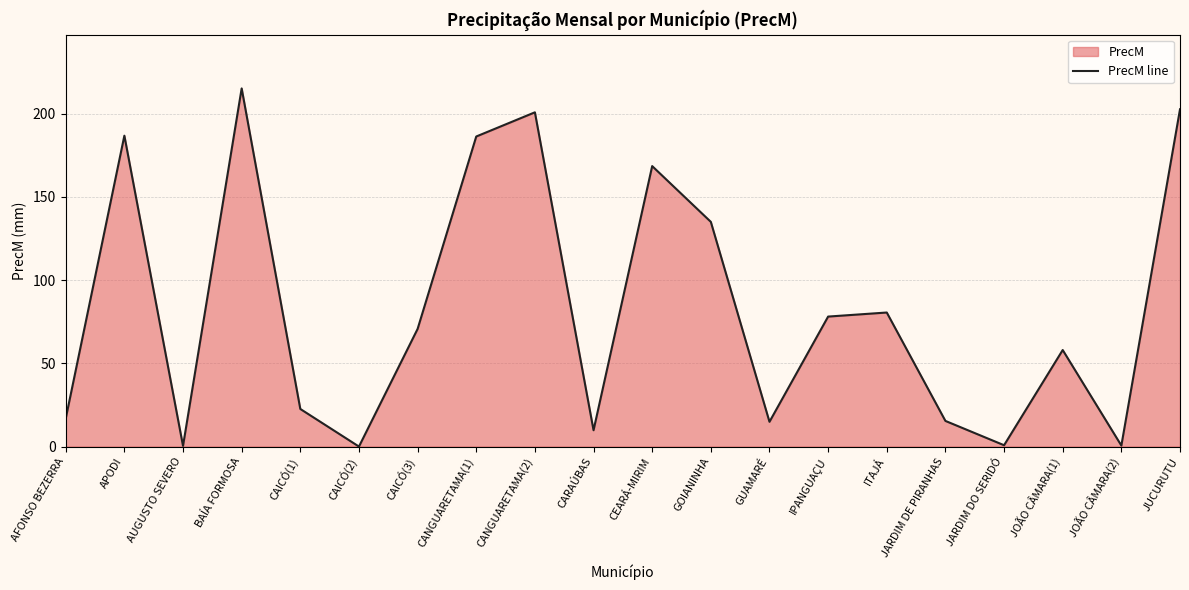

What is the difference between the maximum and minimum values?

215.1